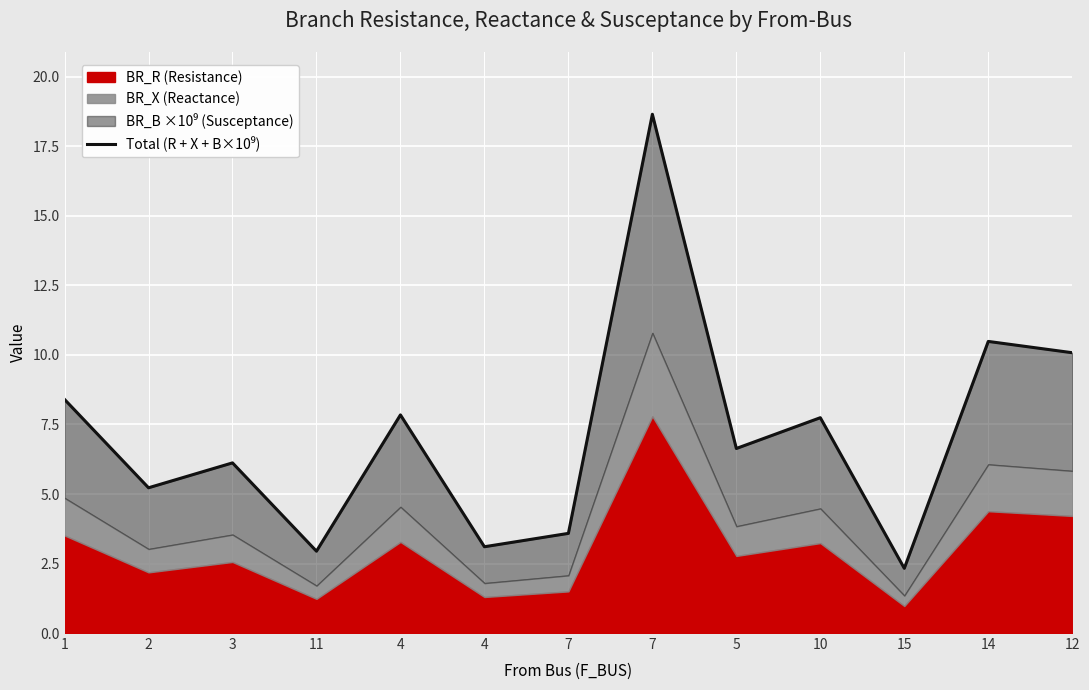

List the labels in order of value, smallest first.

15, 11, 4, 7, 2, 3, 5, 10, 4, 1, 12, 14, 7